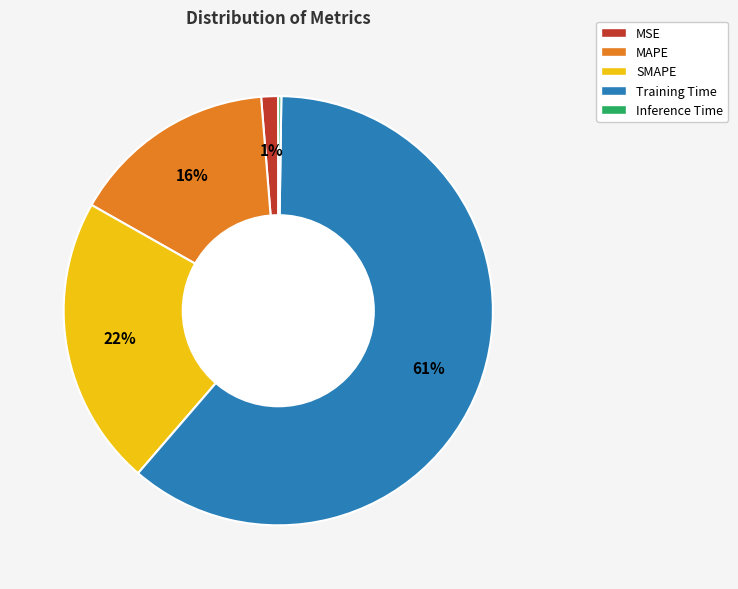

Is it true that SMAPE is 22% of the pie?

True